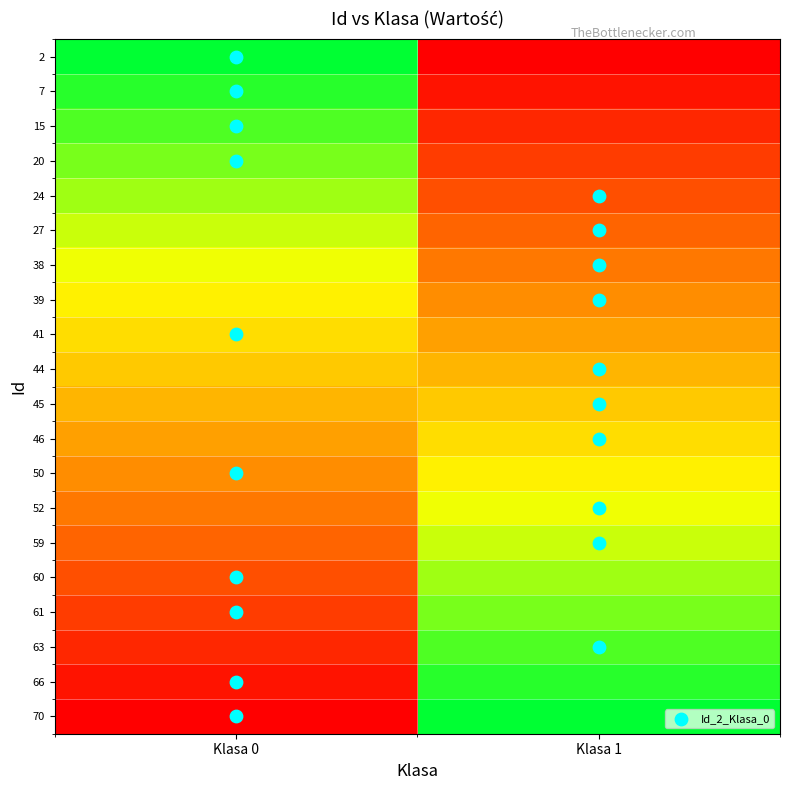

List the series in order of their peak value, lowest first.

45, 44, 41, 46, 39, 50, 38, 52, 59, 27, 24, 60, 20, 61, 15, 63, 66, 7, 2, 70